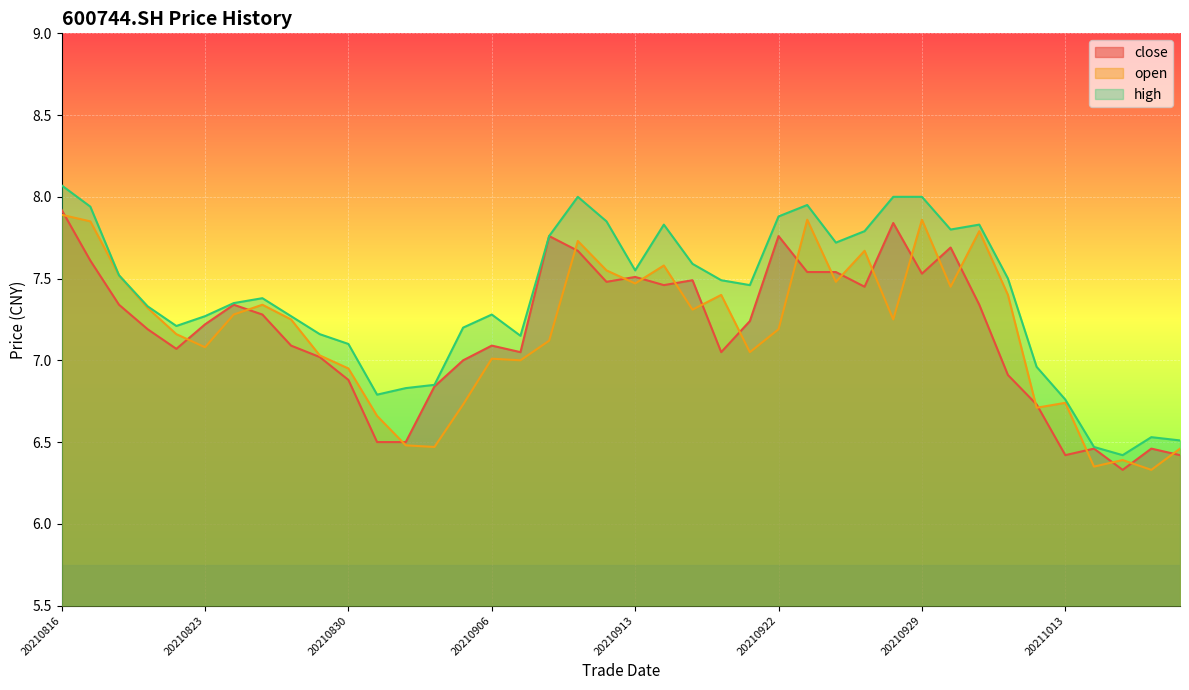

At which category is the sum across all series the highest?

20210816